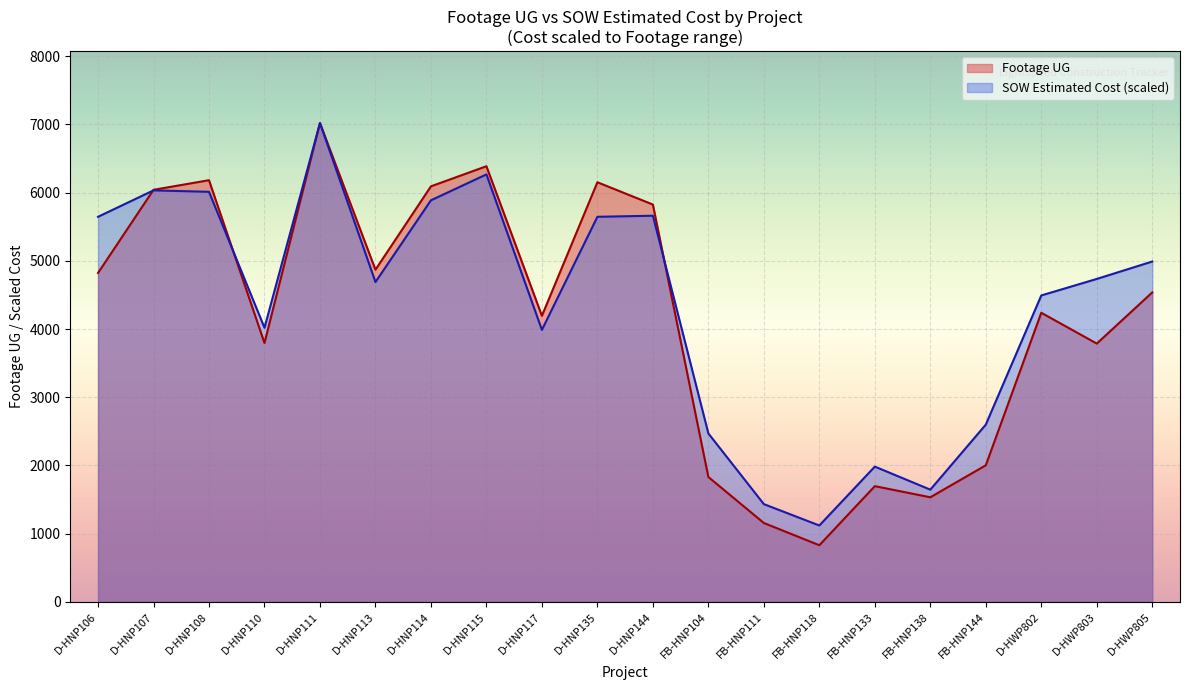

How many interior local valleys does the Footage UG series have?

6